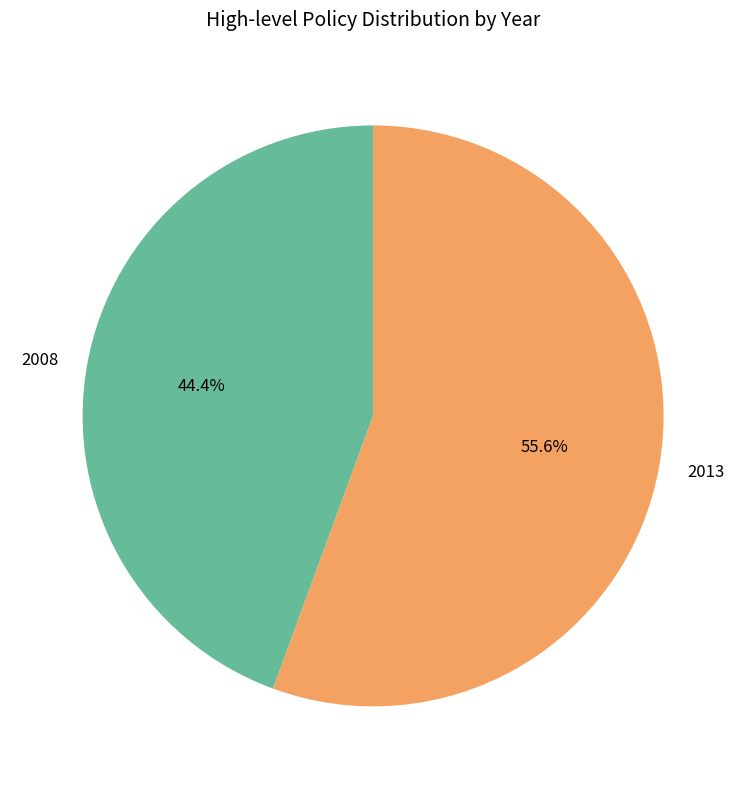

Which category has the smallest portion of the pie?

2008